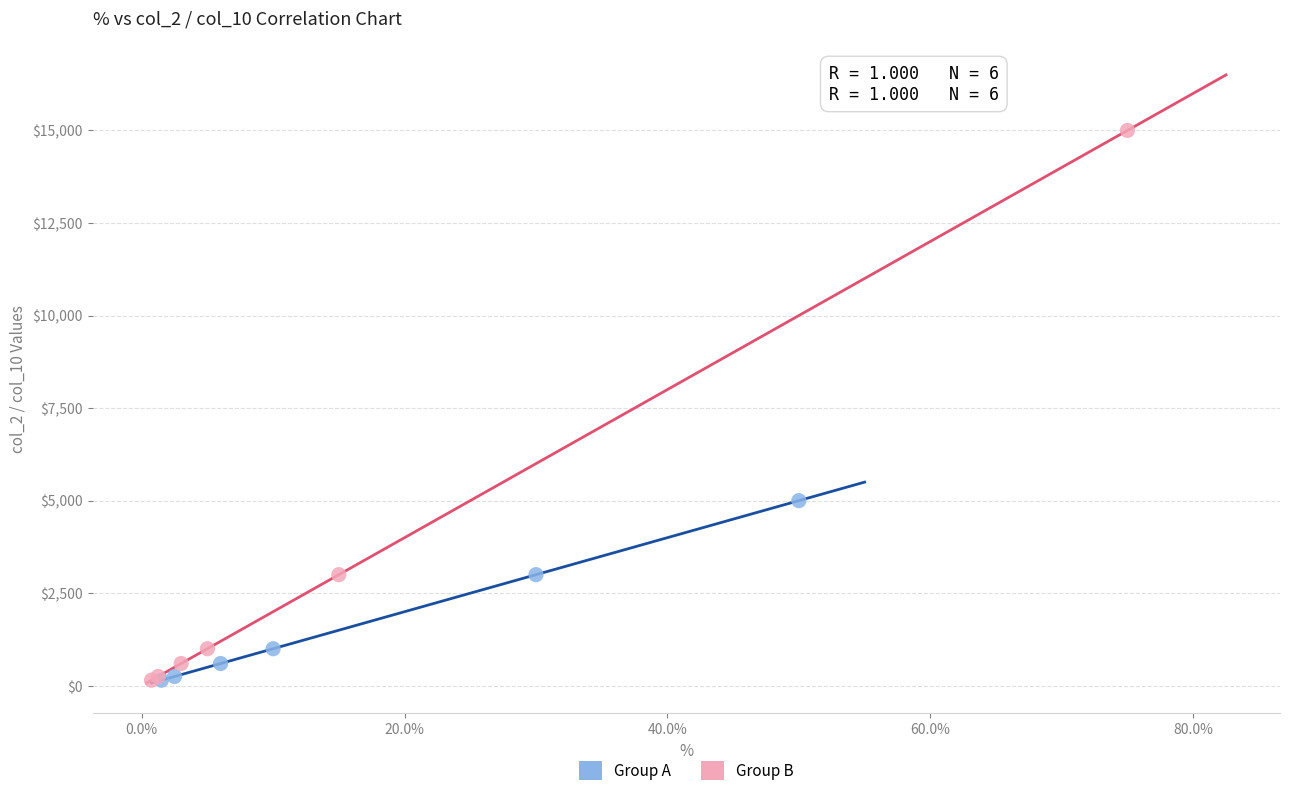

Which series has the largest Y range (max minus min)?

Group B